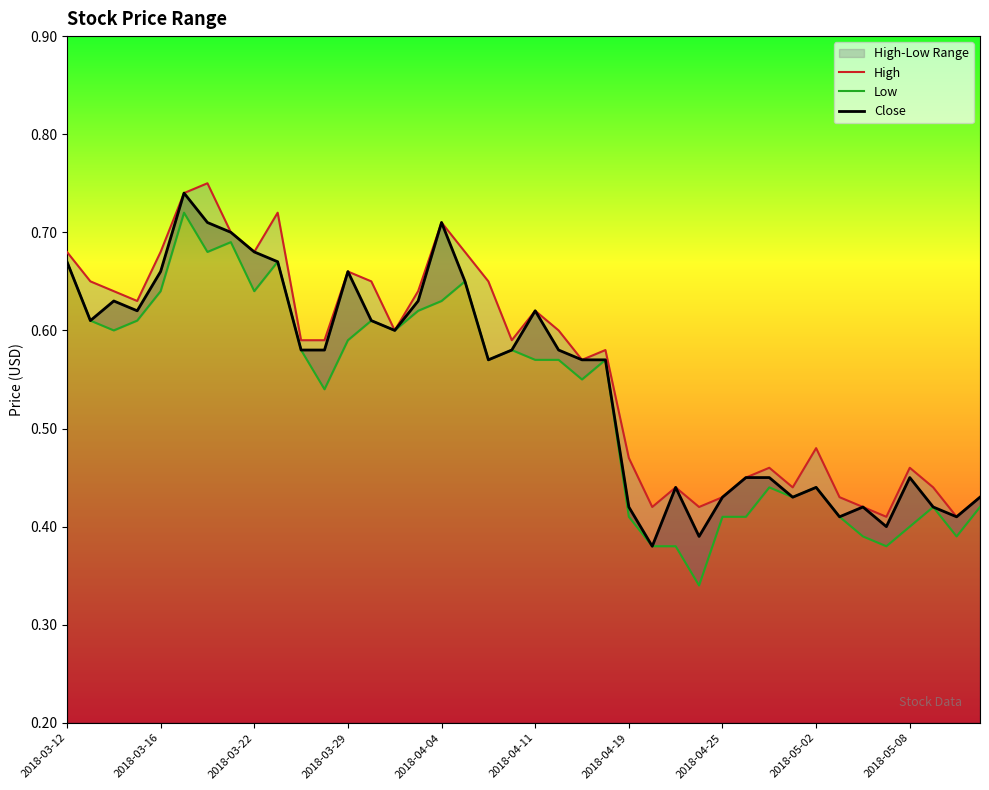

Does the chart have visible grid lines?

No